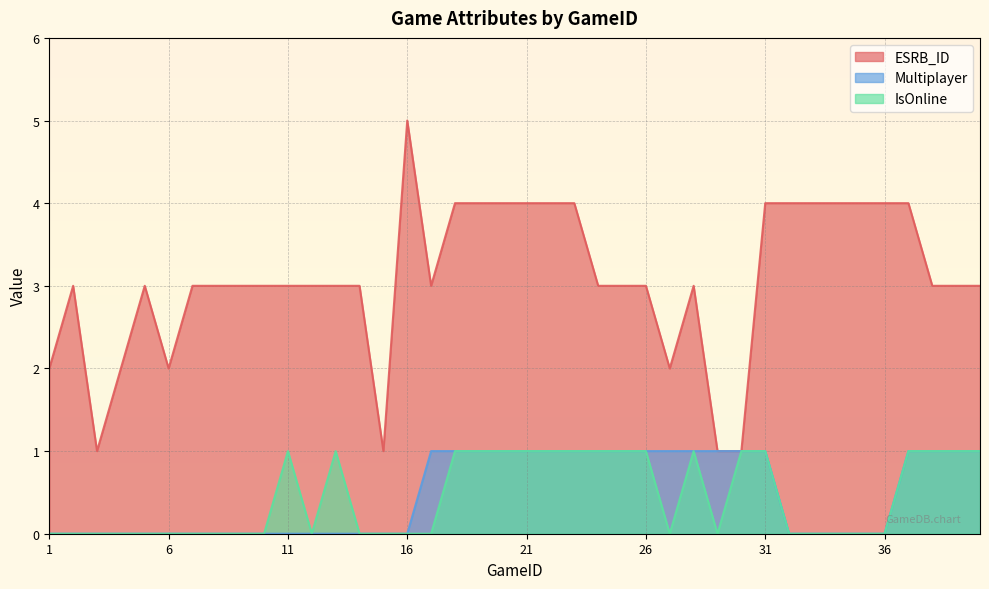

Which category has the highest value across all series?

16